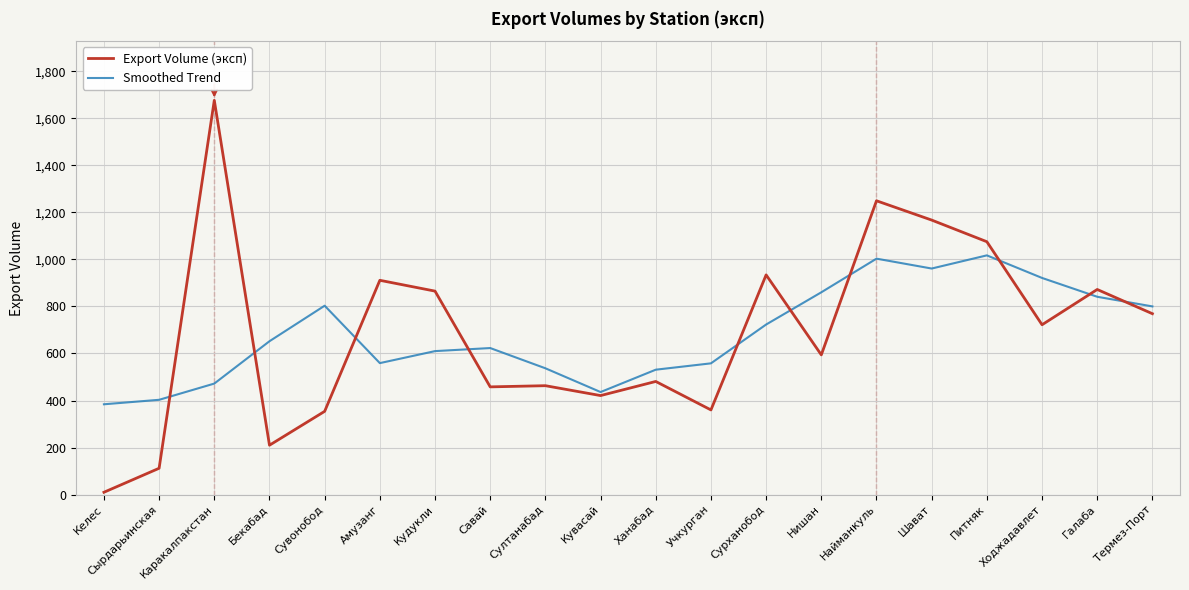

Is the value of Export Volume (эксп) at Найманкуль greater than the value of Smoothed Trend at Шават?

Yes